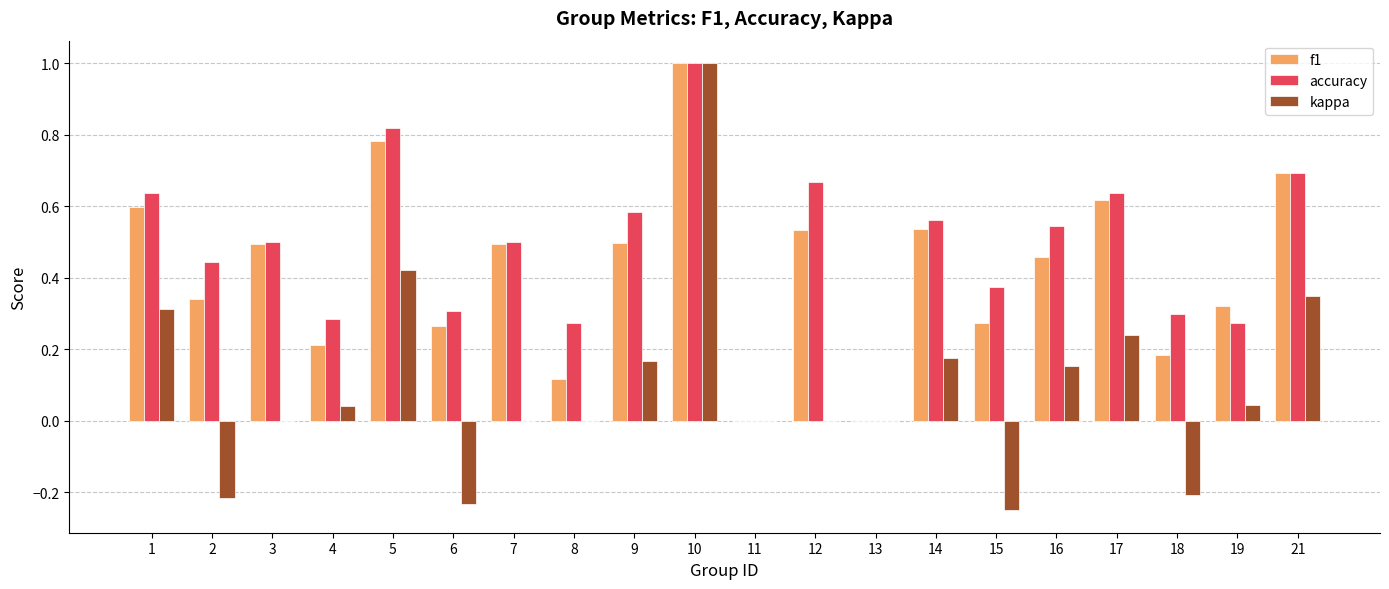

Between 1 and 2, which series saw the biggest shift?

kappa